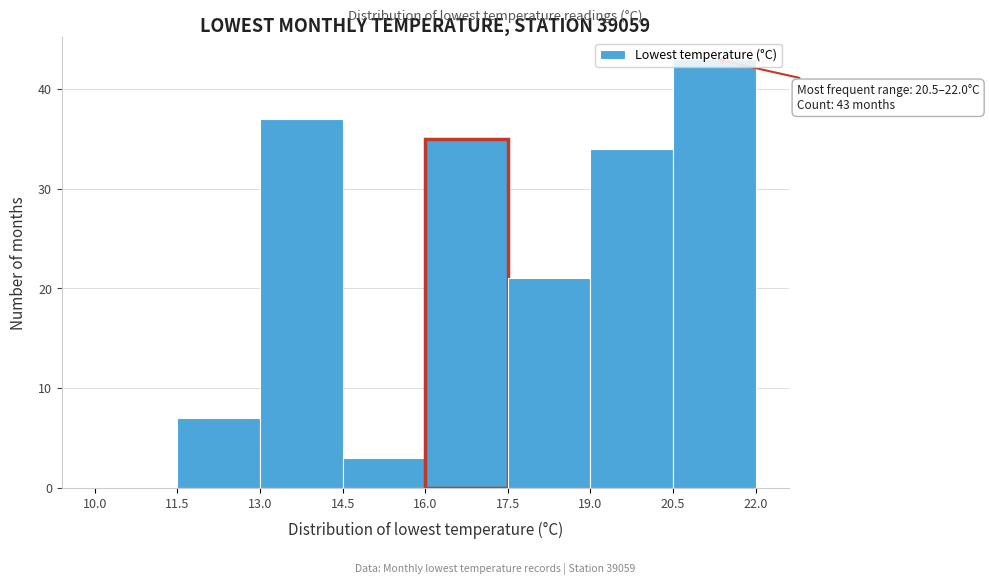

Which range on the x-axis has the tallest bar?

20.5 to 22.0